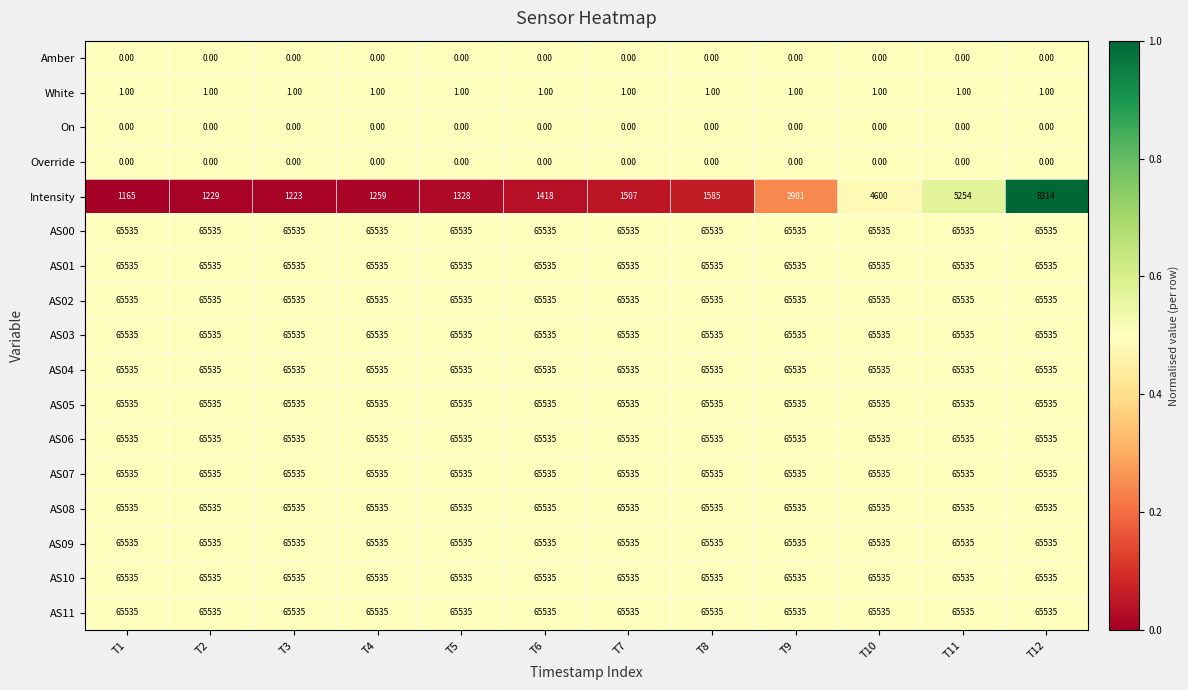

What is the total value across all series at T6?

787839